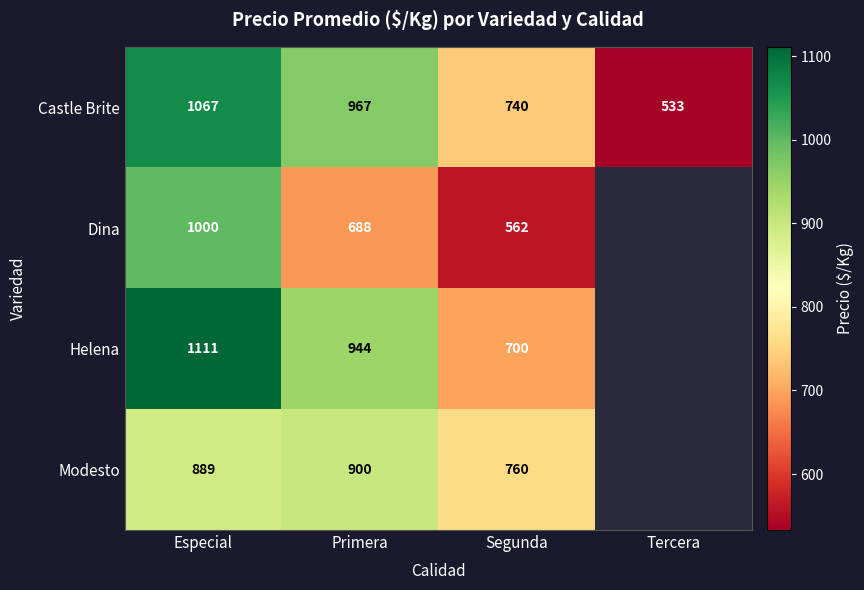

At Primera, list the series in order from smallest to largest.

Dina, Modesto, Helena, Castle Brite